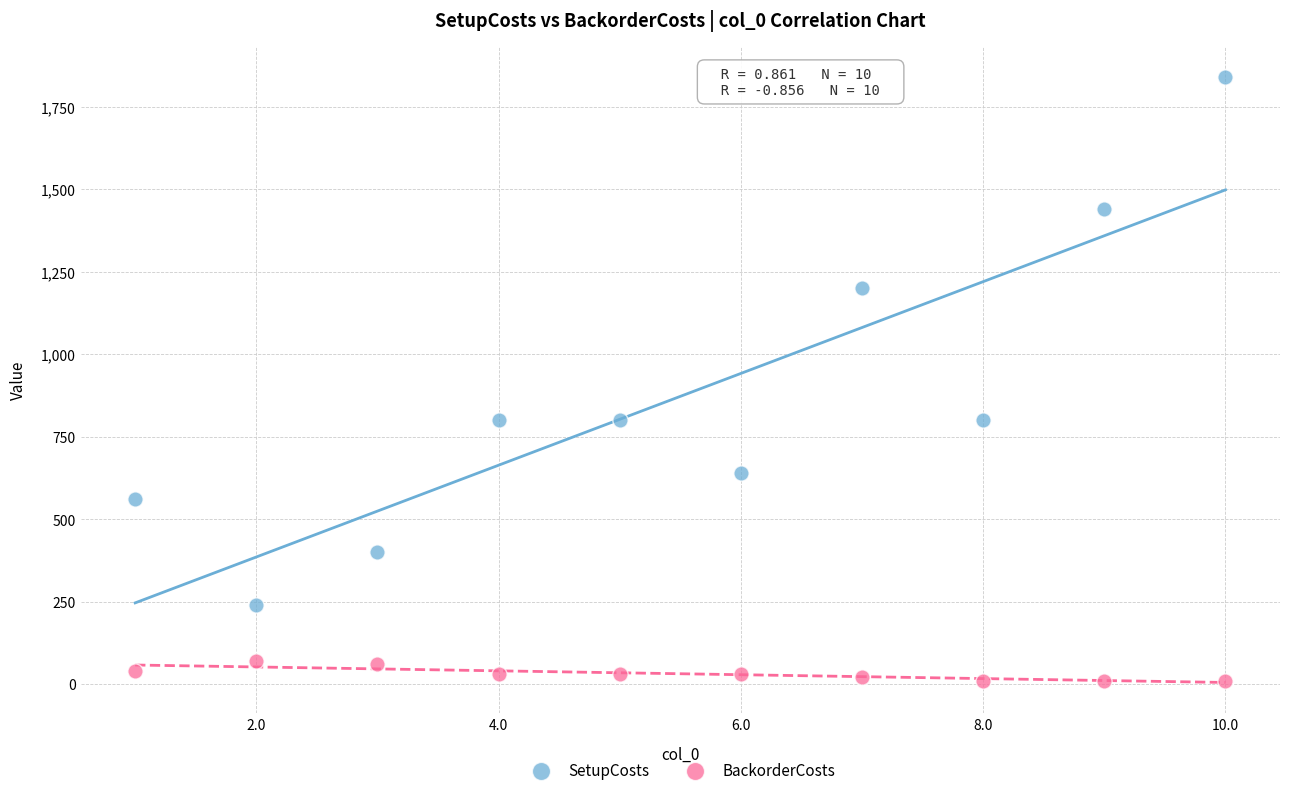

Across all data points, what is the range of X values (max minus min)?

9